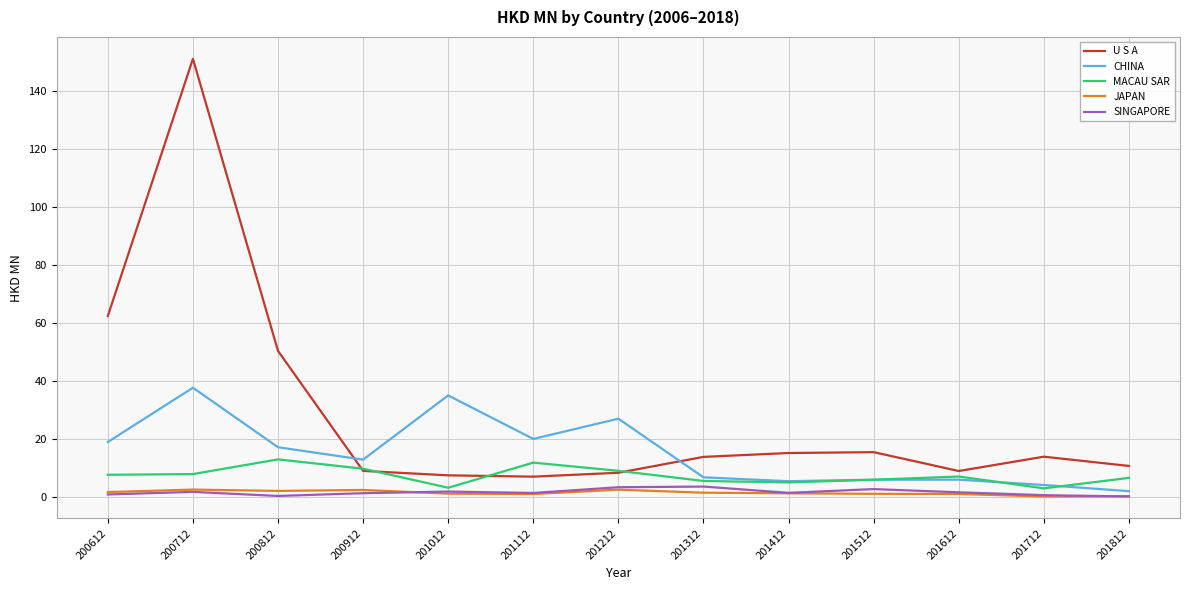

Which series has the largest range (max minus min)?

U S A